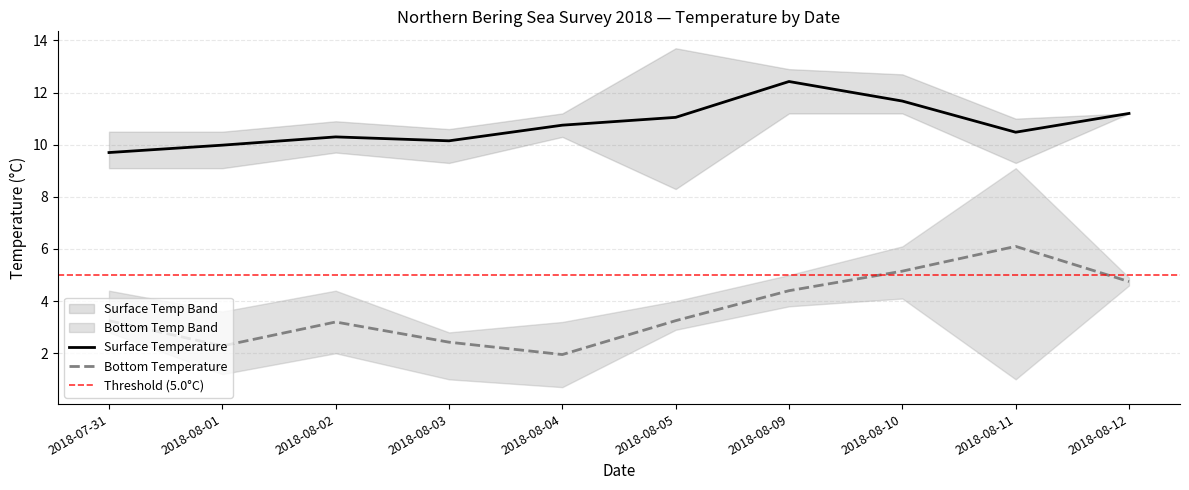

True or false: Surface_Temperature and Bottom_Temperature cross at least once.

False